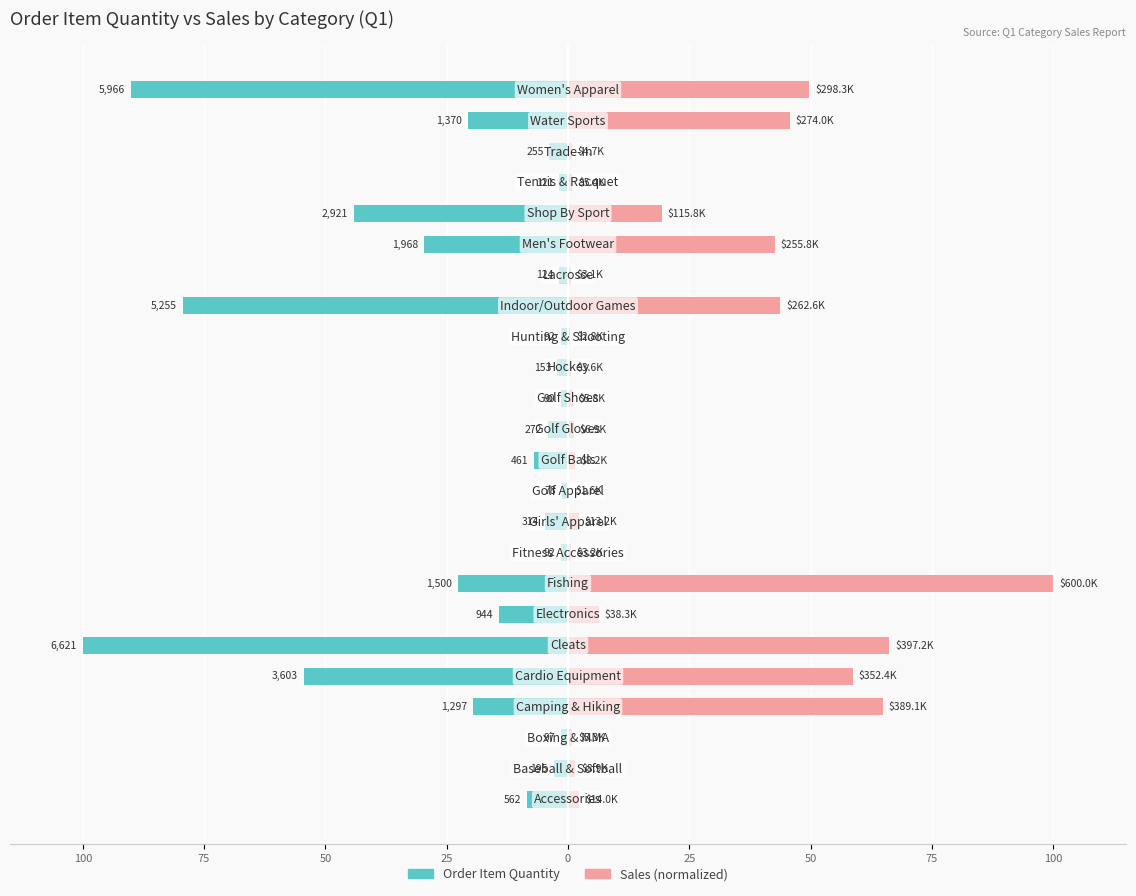

How many series are shown in this chart?

2